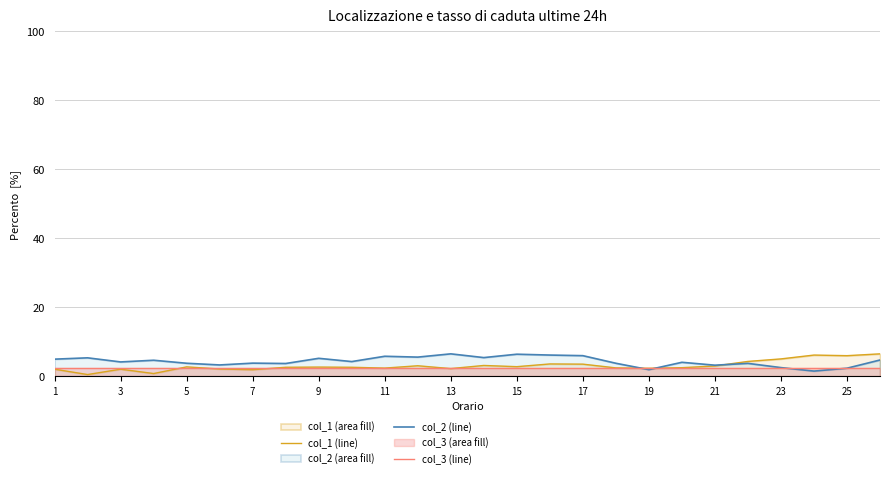

At which label does col_3 (line) reach its minimum?

1